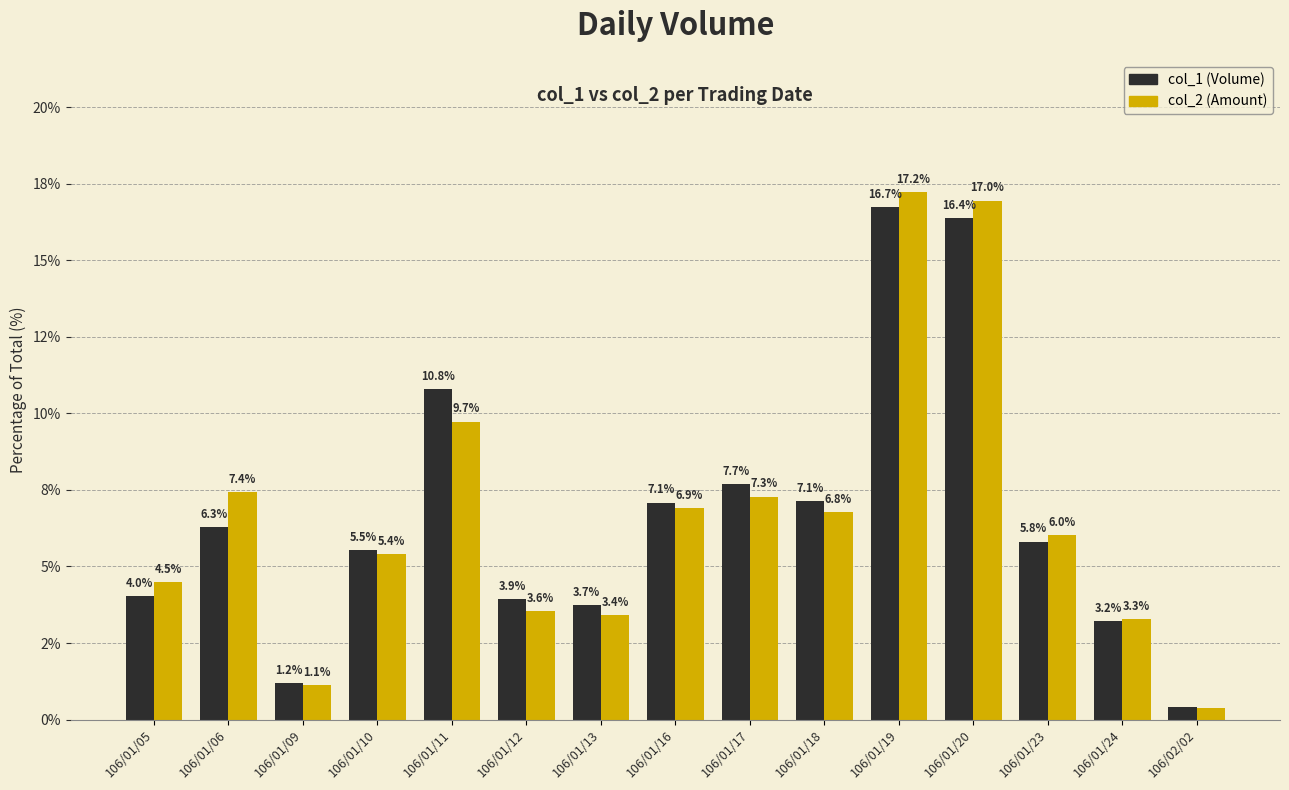

At which label does col_2 (Amount) first exceed 6?

106/01/06